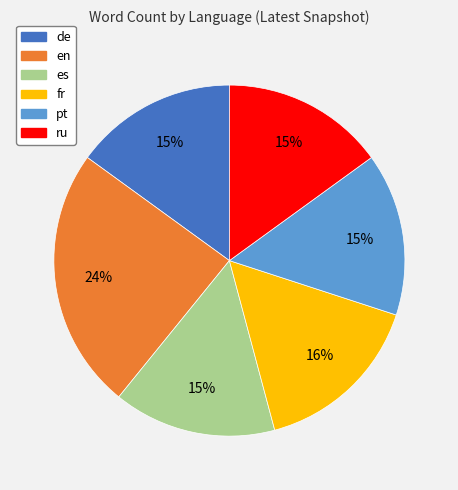

To the nearest percent, what is the average slice percentage?

17%